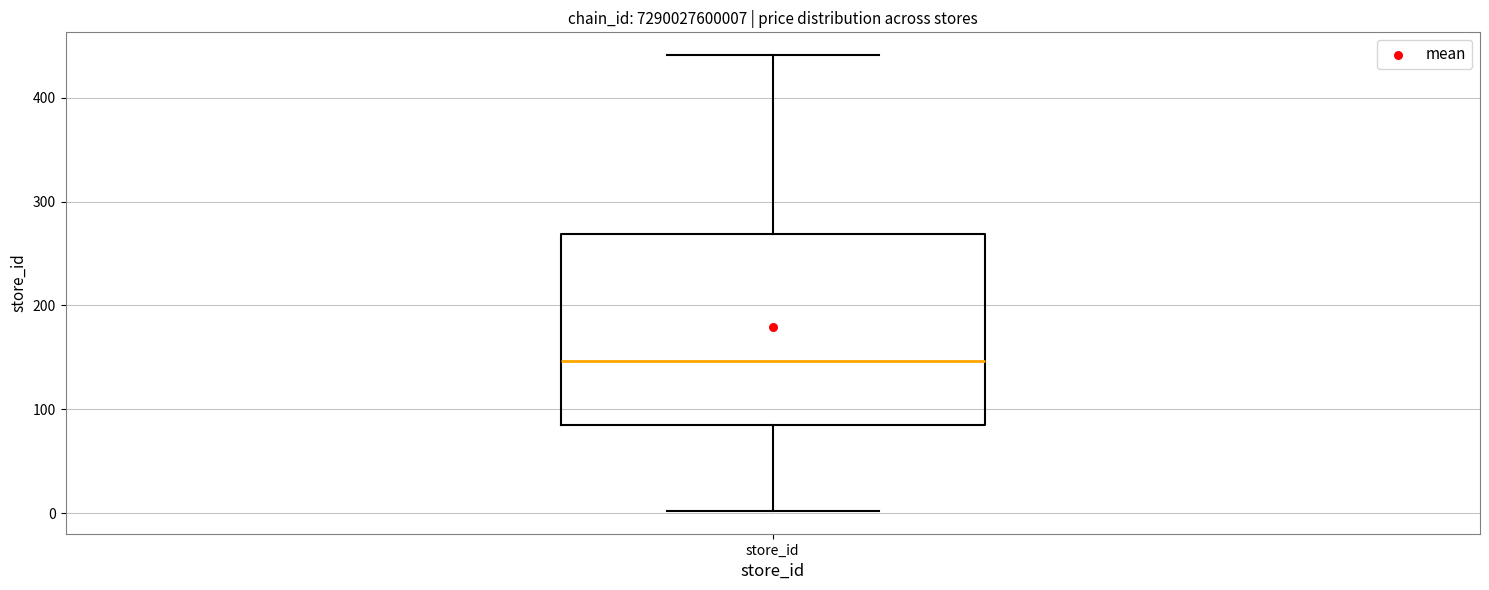

Transcribe this box plot: give where the median line is, the range the box spans, and where the two whiskers end, as read against the y-axis. The values are not printed on the chart, so give them approximately, as read against the axis.

median 150, box 90 to 270, whiskers 0 to 440